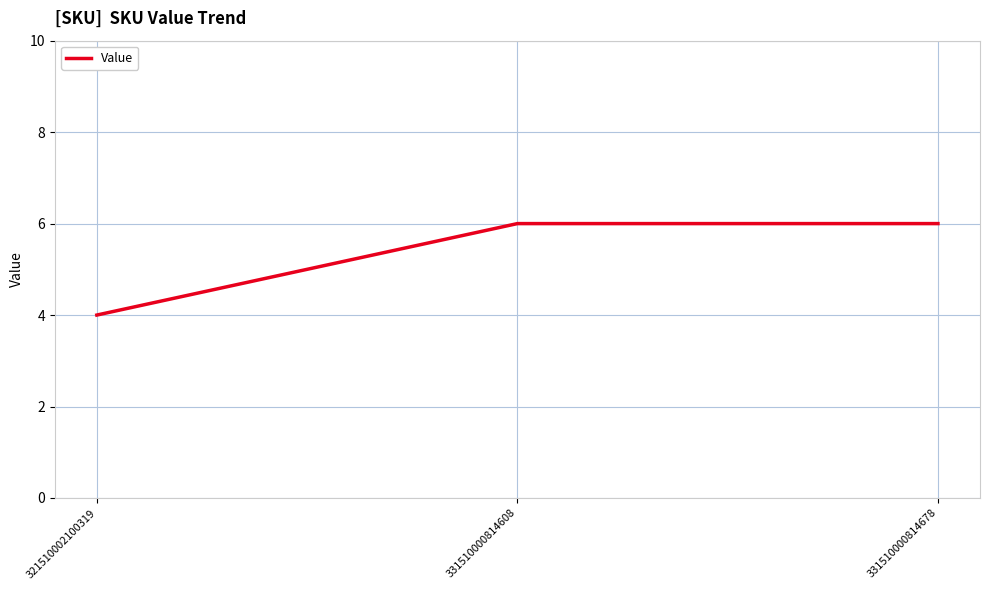

True or false: the data shows 4 at 321510002100319.

True